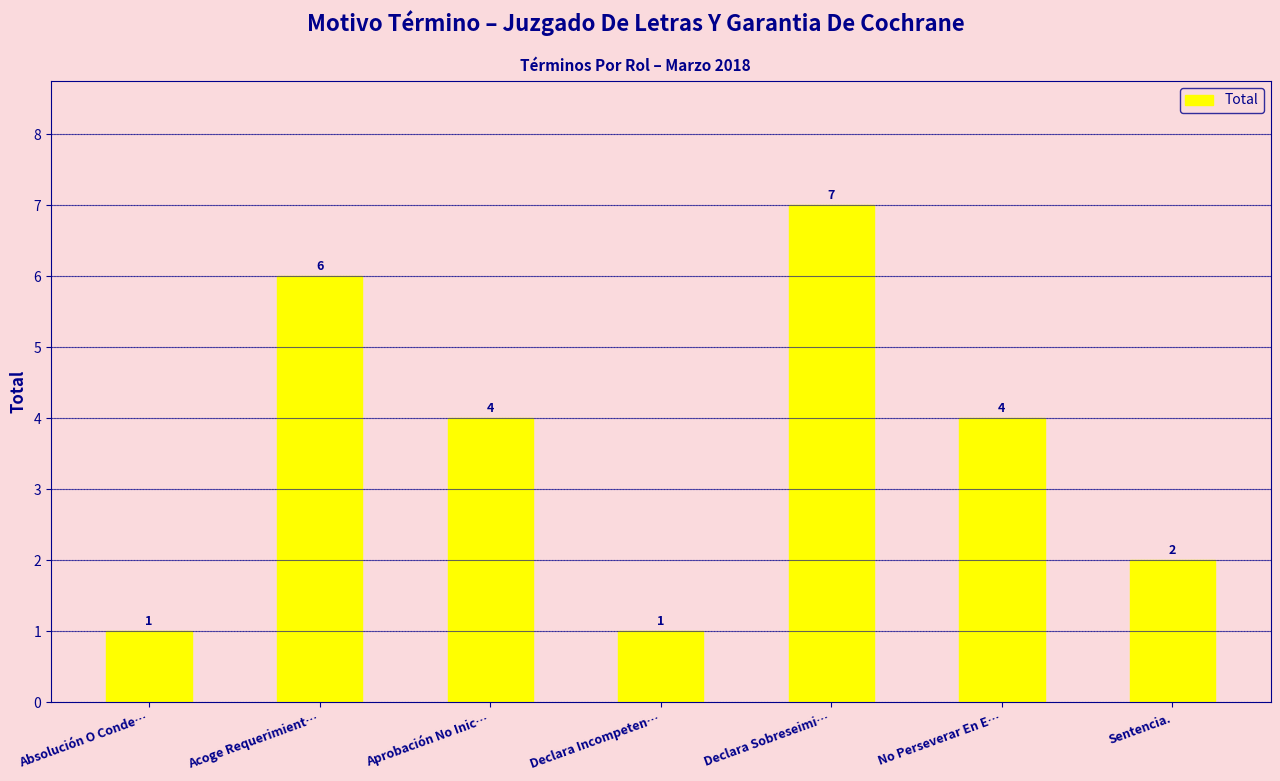

What position from the left is Declara Incompeten…?

4